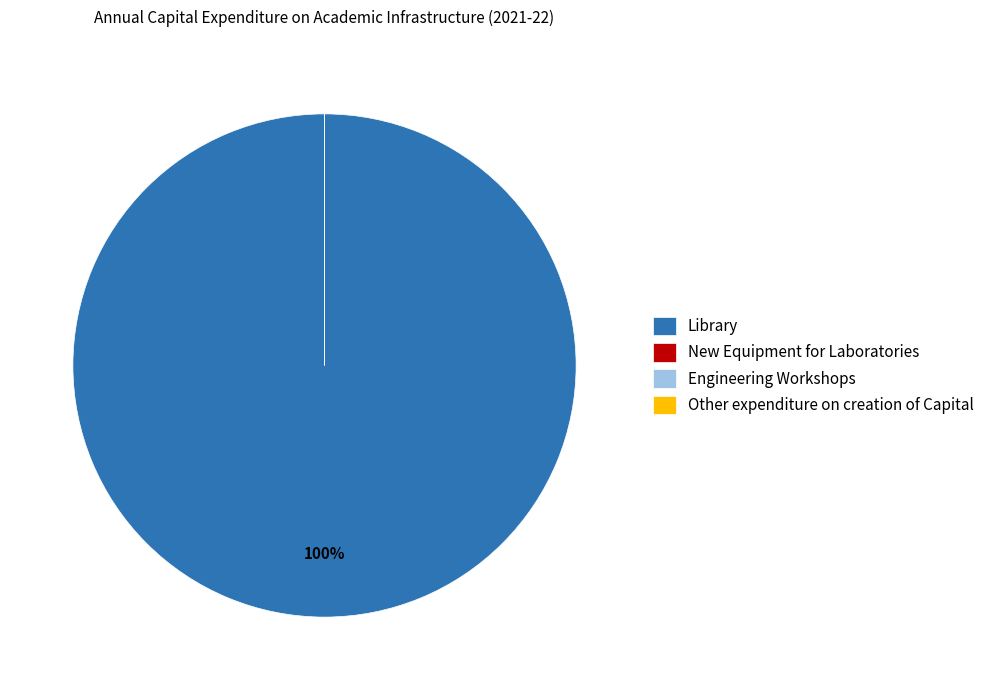

What is the largest slice in the pie chart?

Library